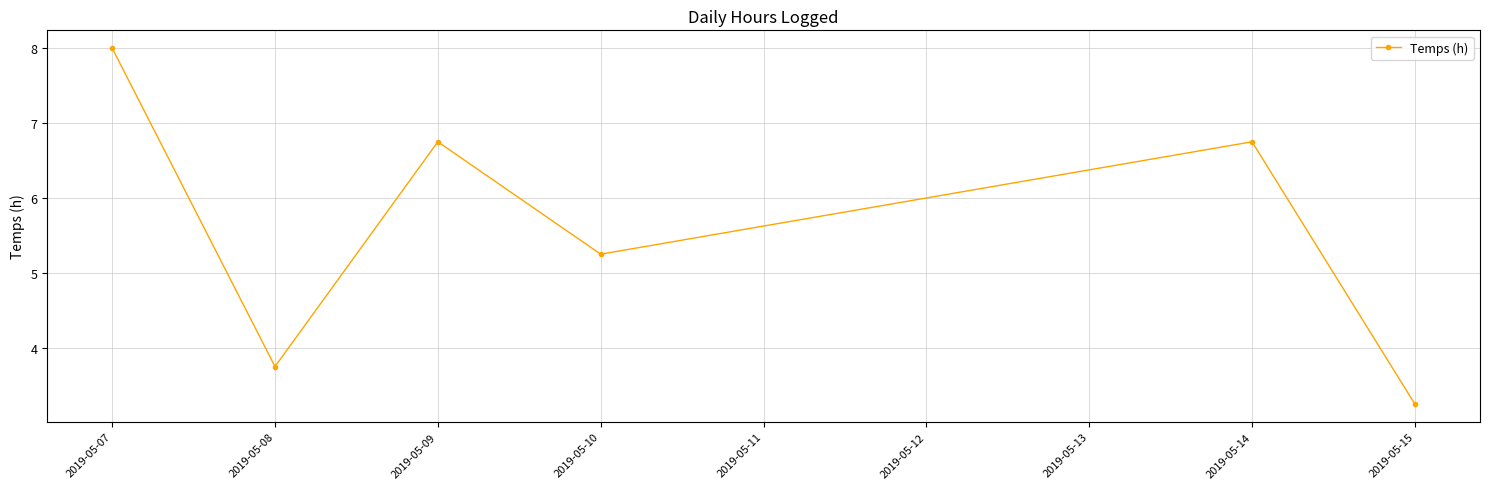

Where does the data first go above 6?

2019-05-07